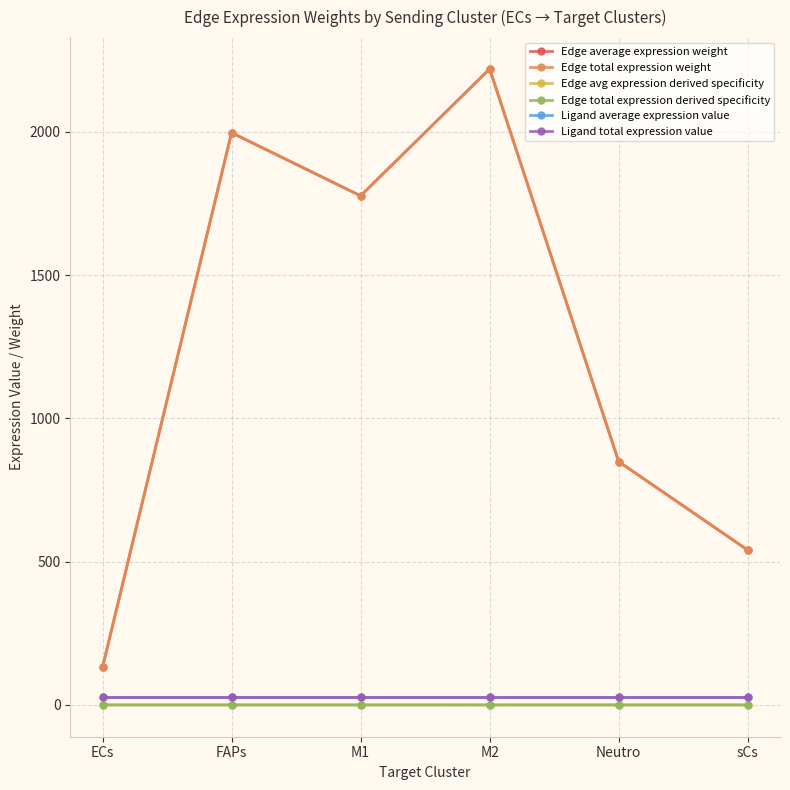

The value of Ligand total expression value at FAPs is 28.2. True or false?

True